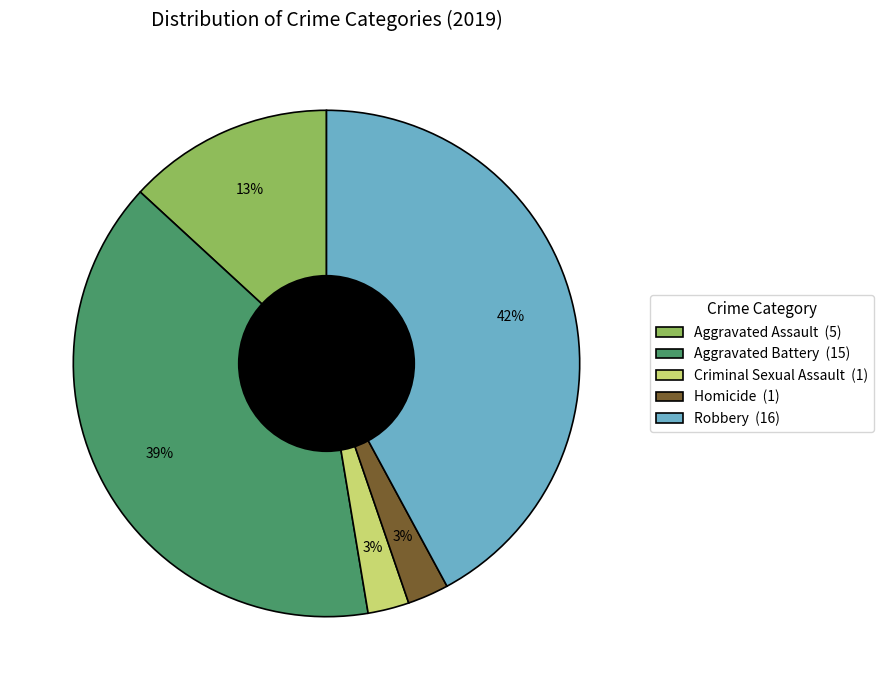

The Criminal Sexual Assault slice represents 11% of the pie. True or false?

False